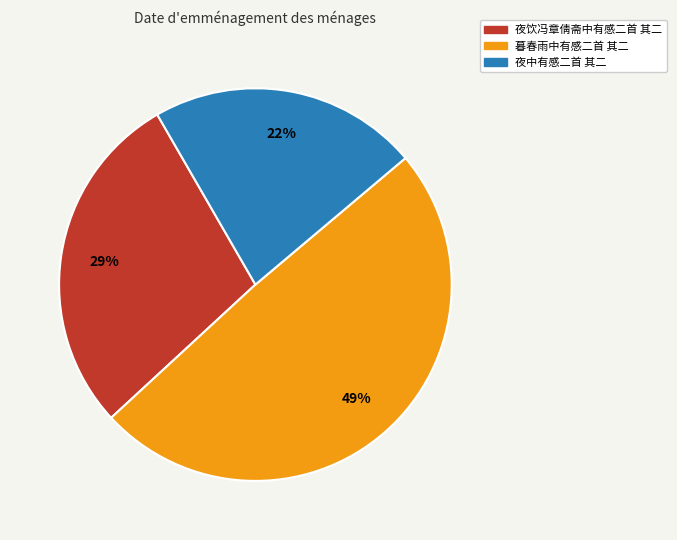

Approximately how many times larger is the value at 夜中有感二首 其二 compared to 夜饮冯章倩斋中有感二首 其二?

0.8